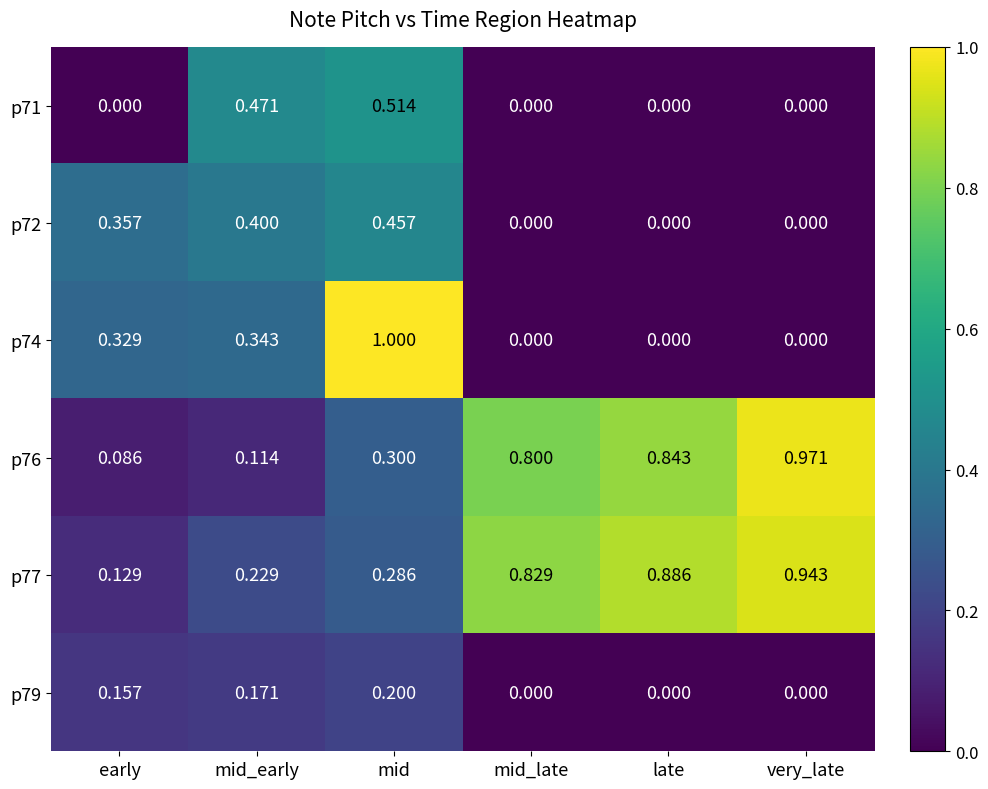

List the labels in order of p77 value, largest first.

very_late, late, mid_late, mid, mid_early, early